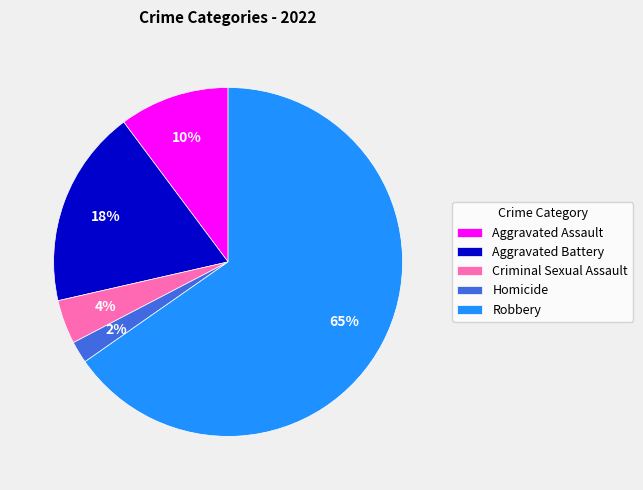

Rank the categories by value from highest to lowest.

Robbery, Aggravated Battery, Aggravated Assault, Criminal Sexual Assault, Homicide